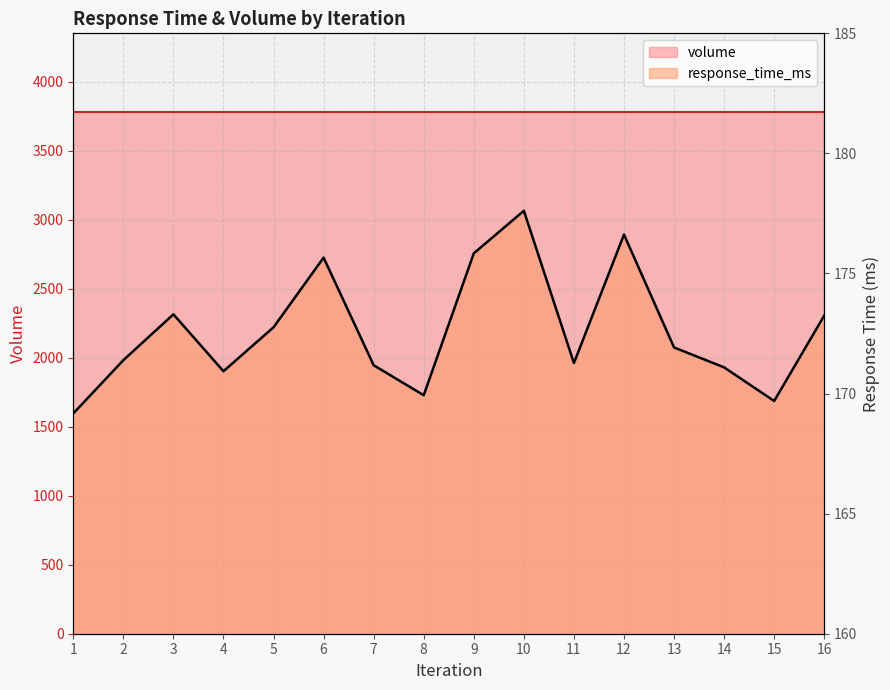

Approximately how many times larger is the value at 9 compared to 14?

1.0